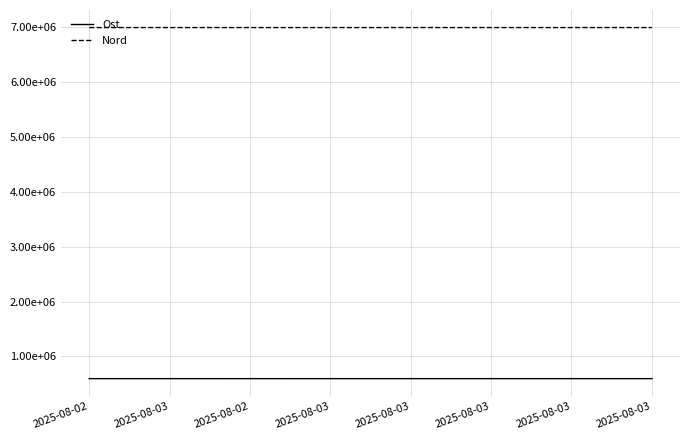

Does the chart have visible grid lines?

Yes